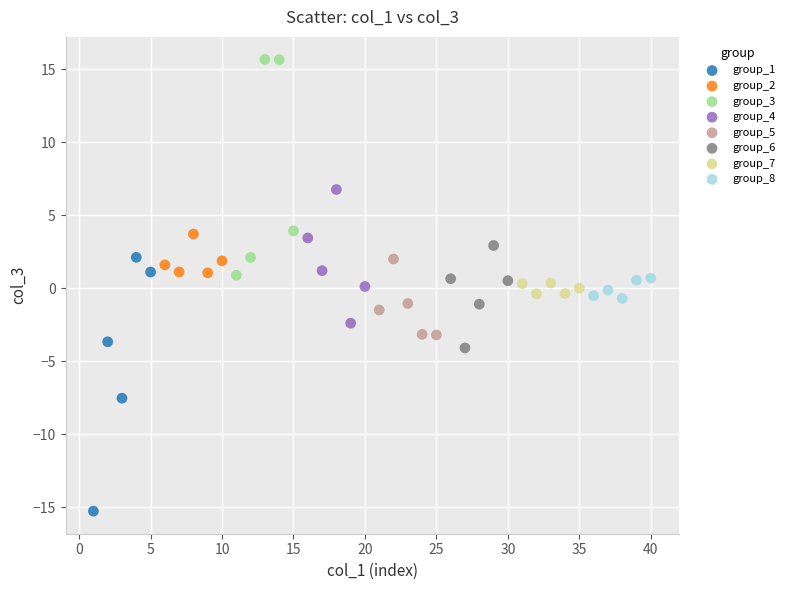

Which series reaches the minimum Y coordinate?

group_1